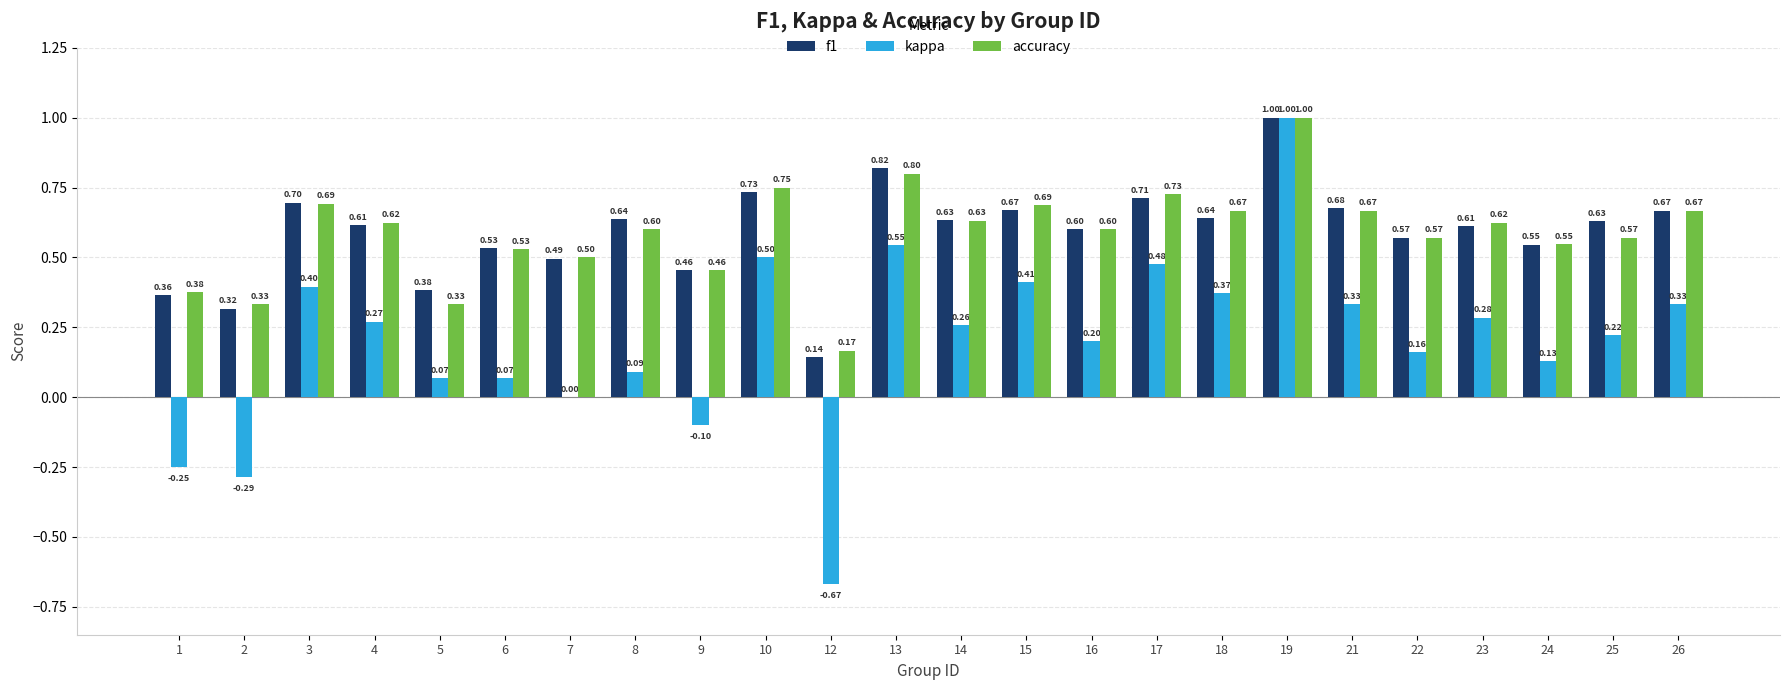

How many groups of bars are there?

24